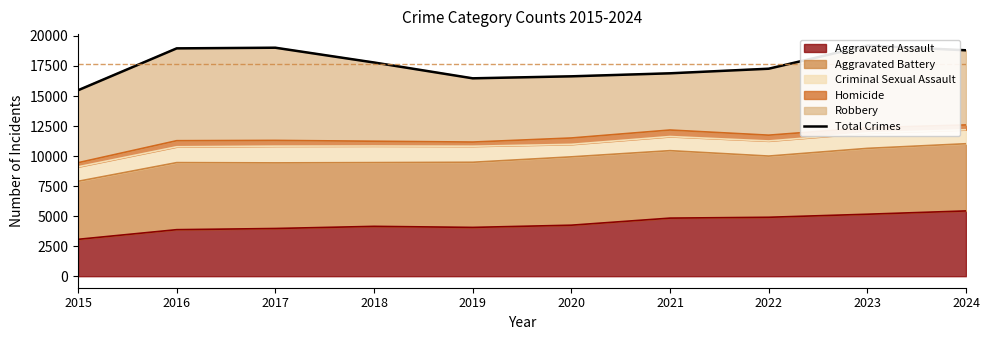

Reading left to right, list all the values displayed in this chart.

15477	18966	19020	17790	16473	16639	16890	17272	19193	18806